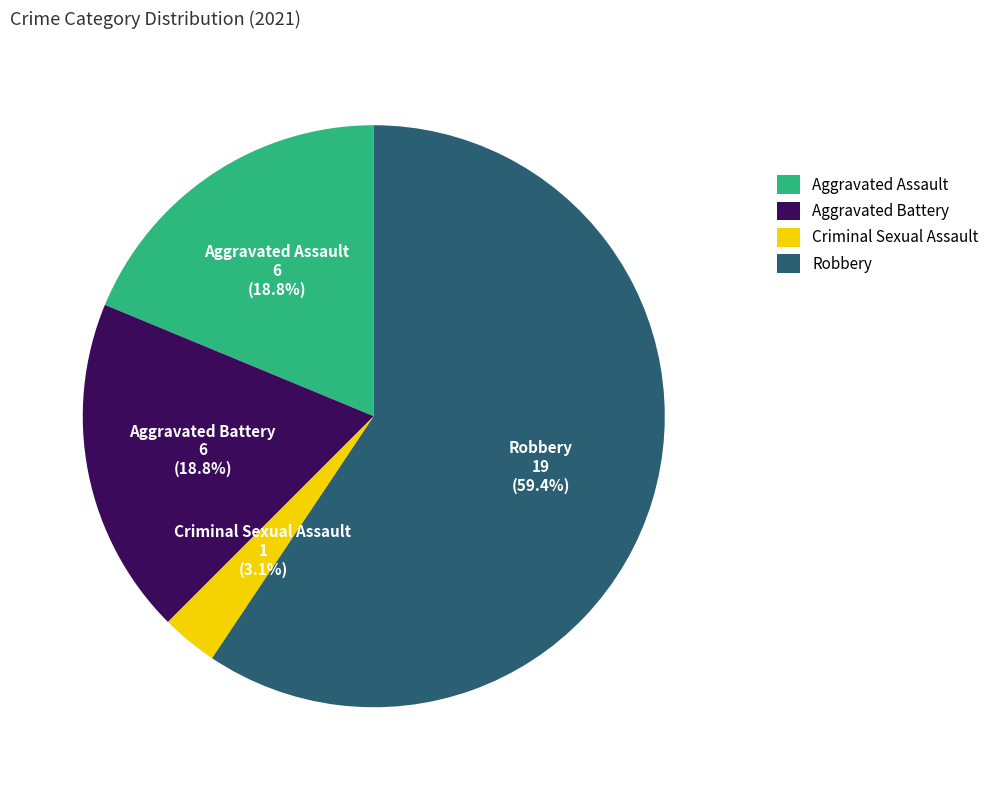

To the nearest percent, what is the average slice percentage?

25%